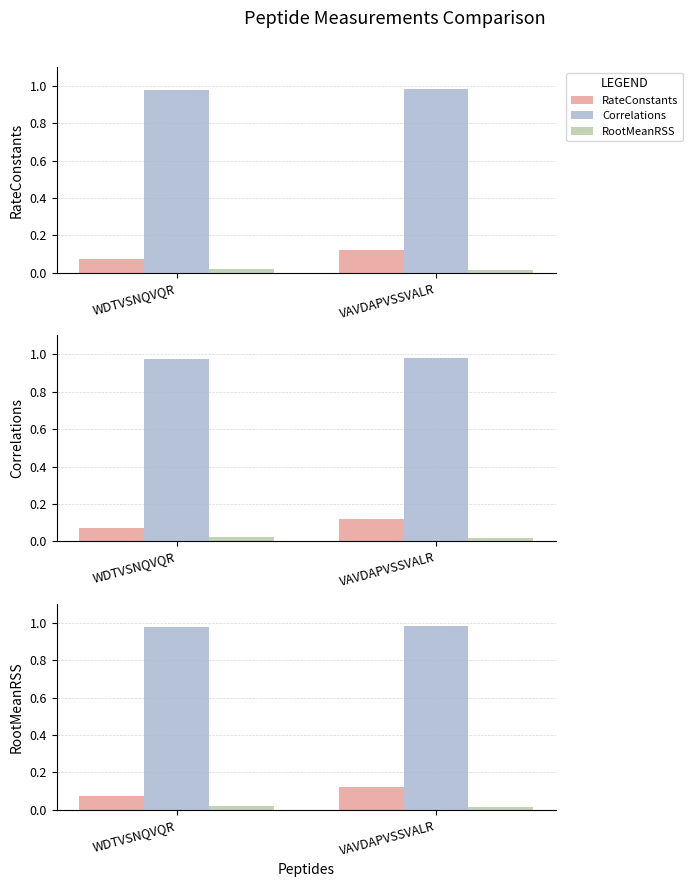

Rank the series by their maximum value, from highest to lowest.

Correlations, RateConstants, RootMeanRSS